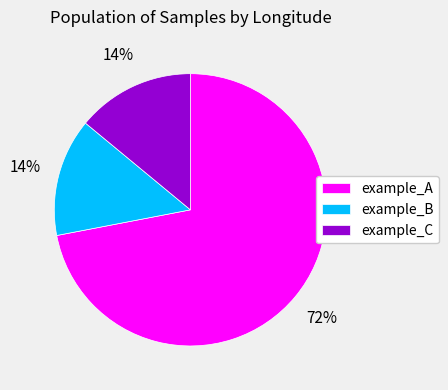

How many segments does this pie chart have?

3